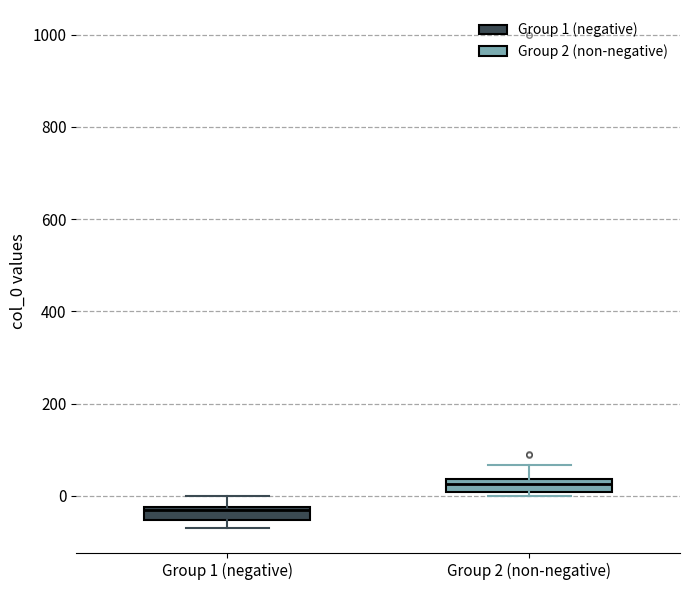

Where is the upper edge of the box for Group 1 (negative) on the y-axis? The values are not printed on the chart, so give them approximately, as read against the axis.

-20